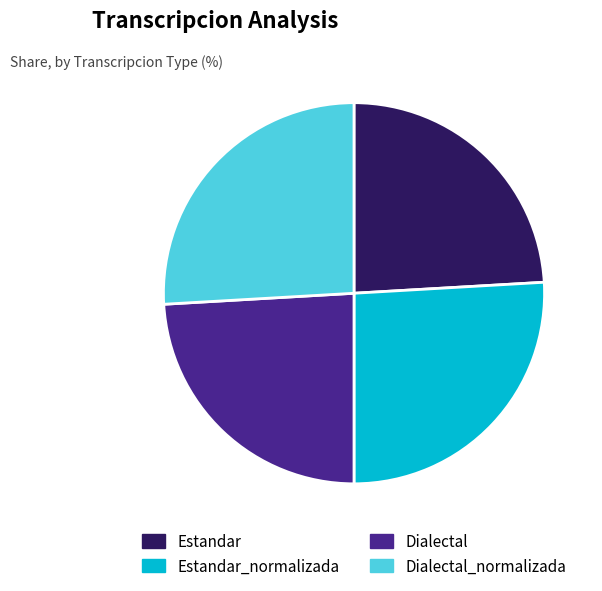

What is the ratio of the value at Dialectal_normalizada to the value at Estandar?

1.1